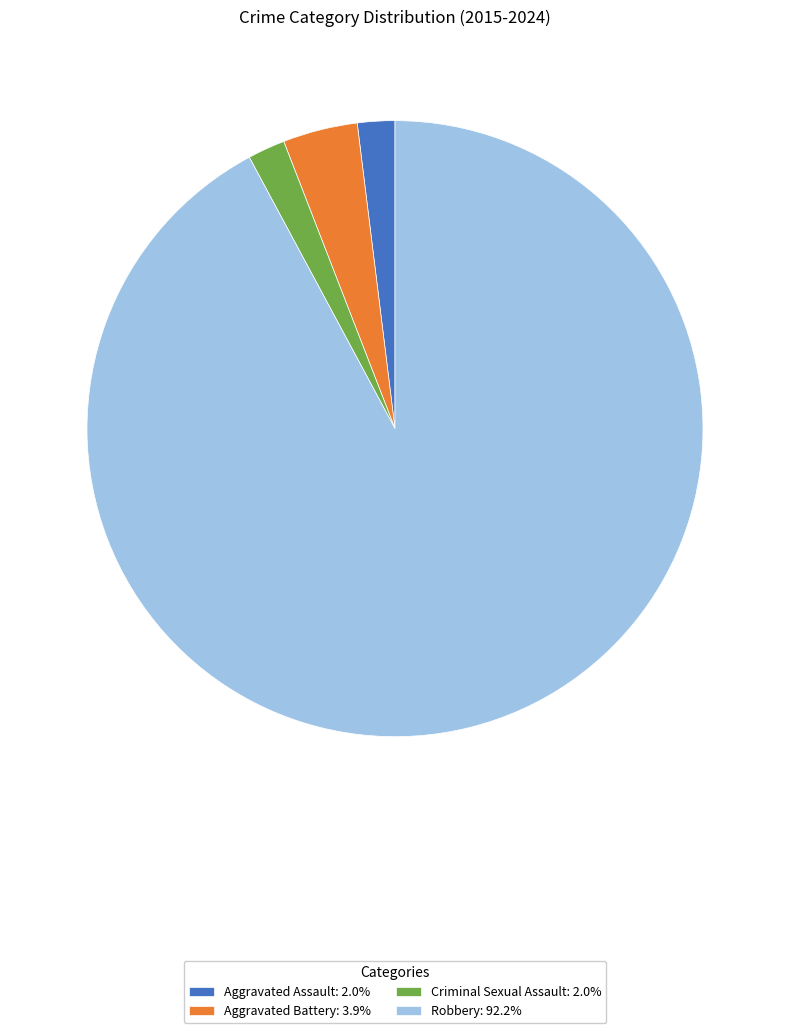

The Criminal Sexual Assault slice represents 2% of the pie. True or false?

True